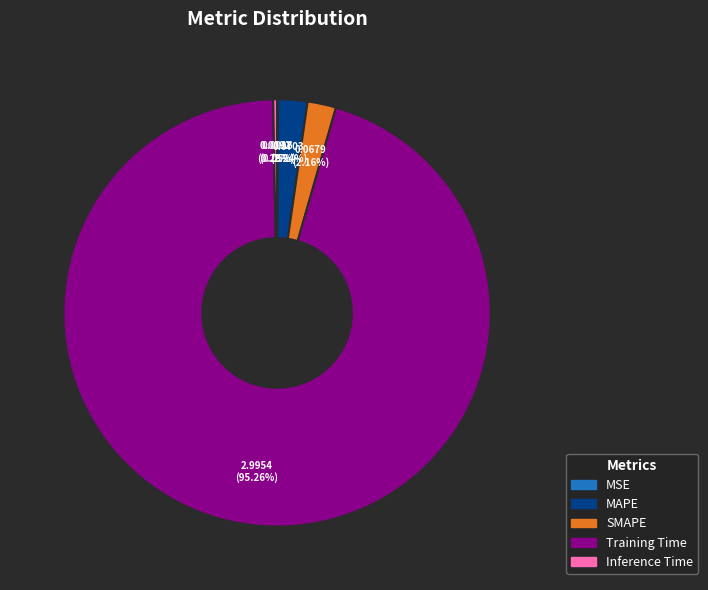

Which has a higher value, Inference Time or SMAPE?

SMAPE